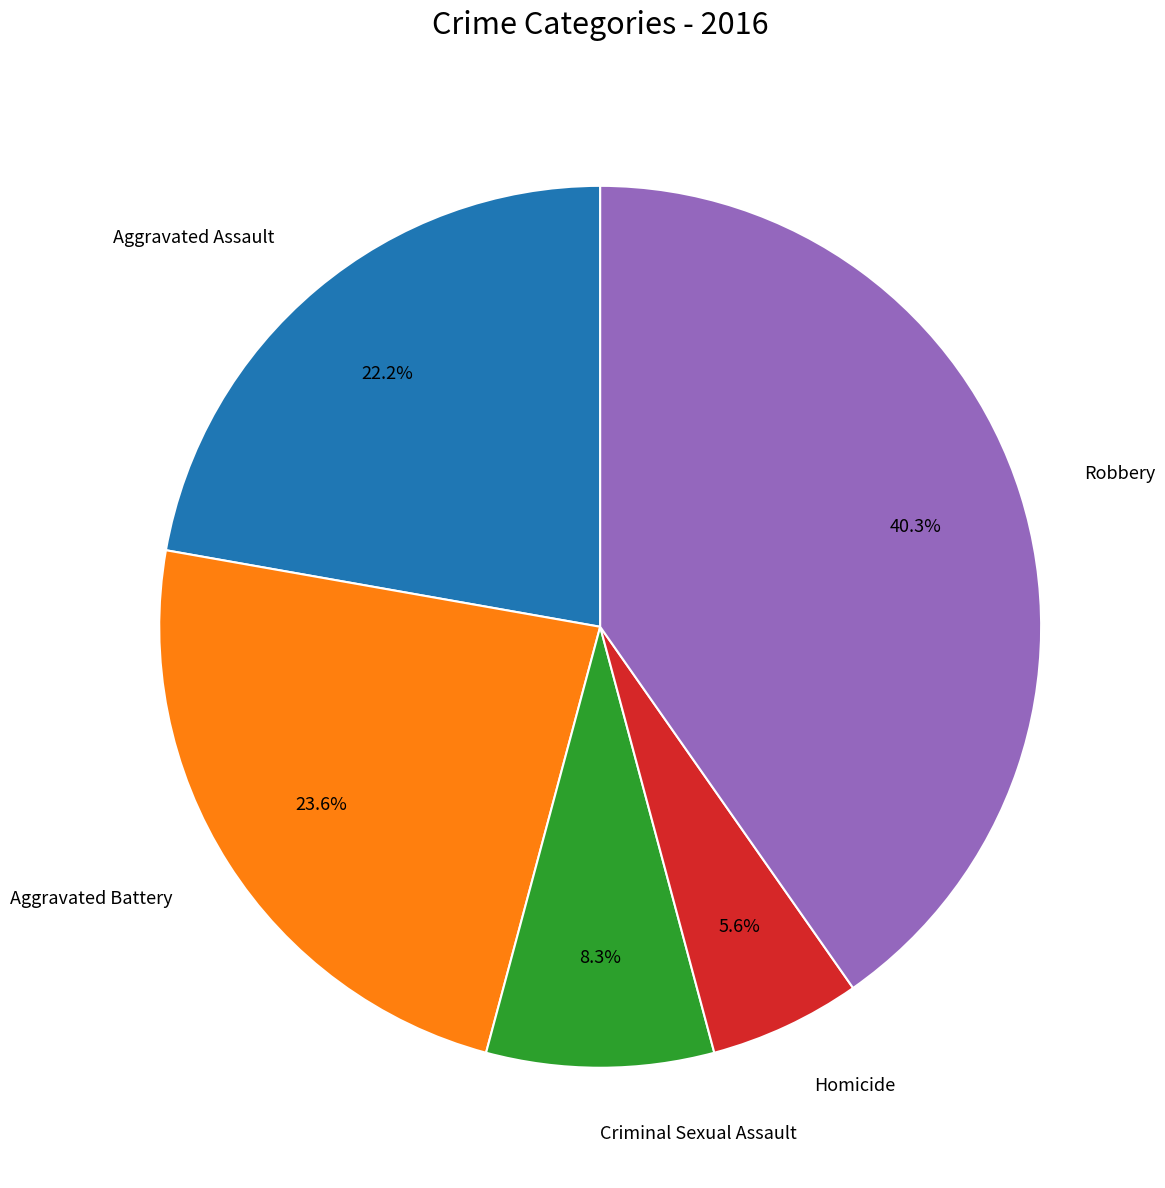

Does Homicide account for over 50% of the chart?

No